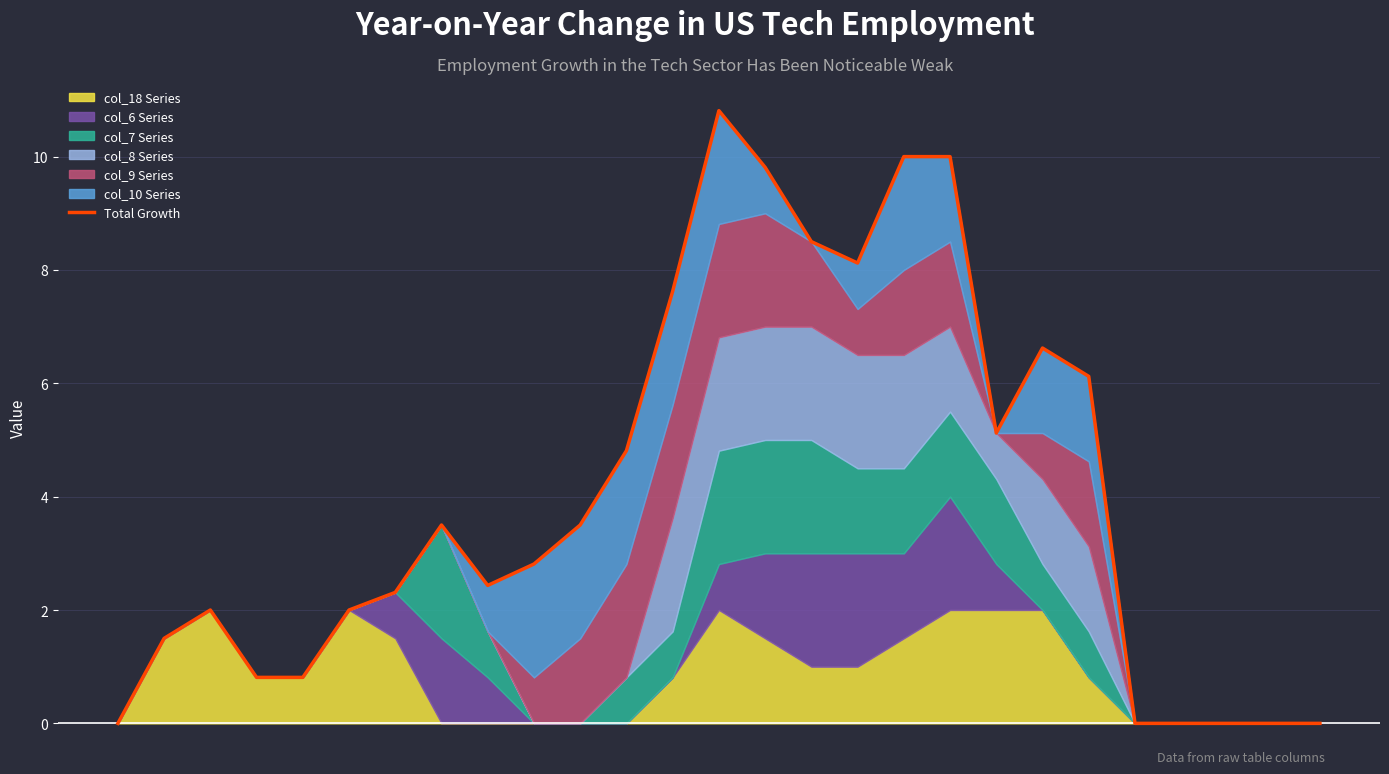

True or false: the data shows 6.1 at 21.

True